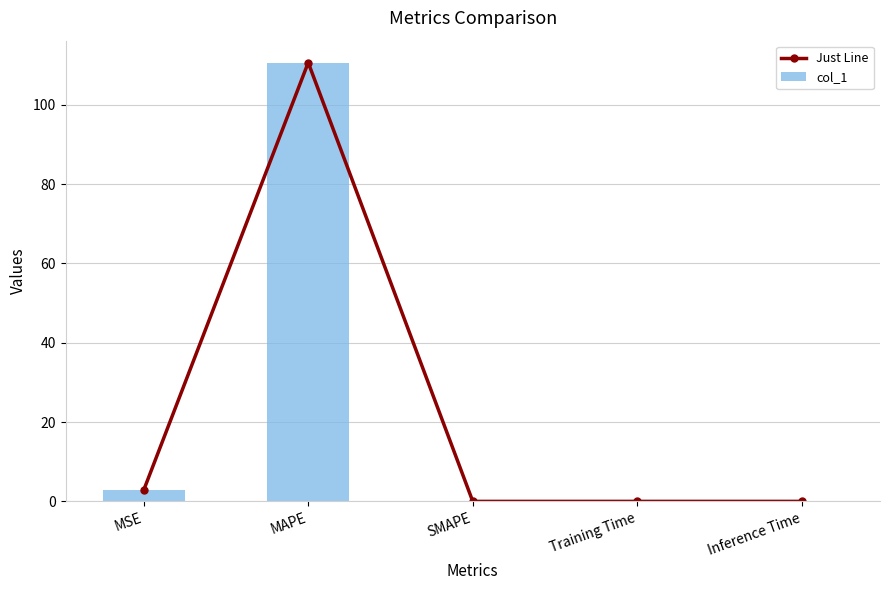

The Just Line series shows 2.8 at MSE. True or false?

True